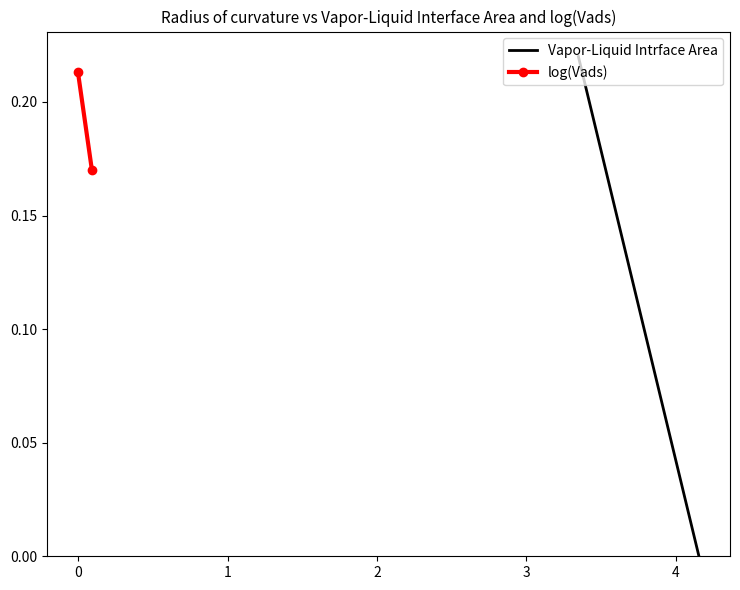

What is the greatest value displayed?

0.2